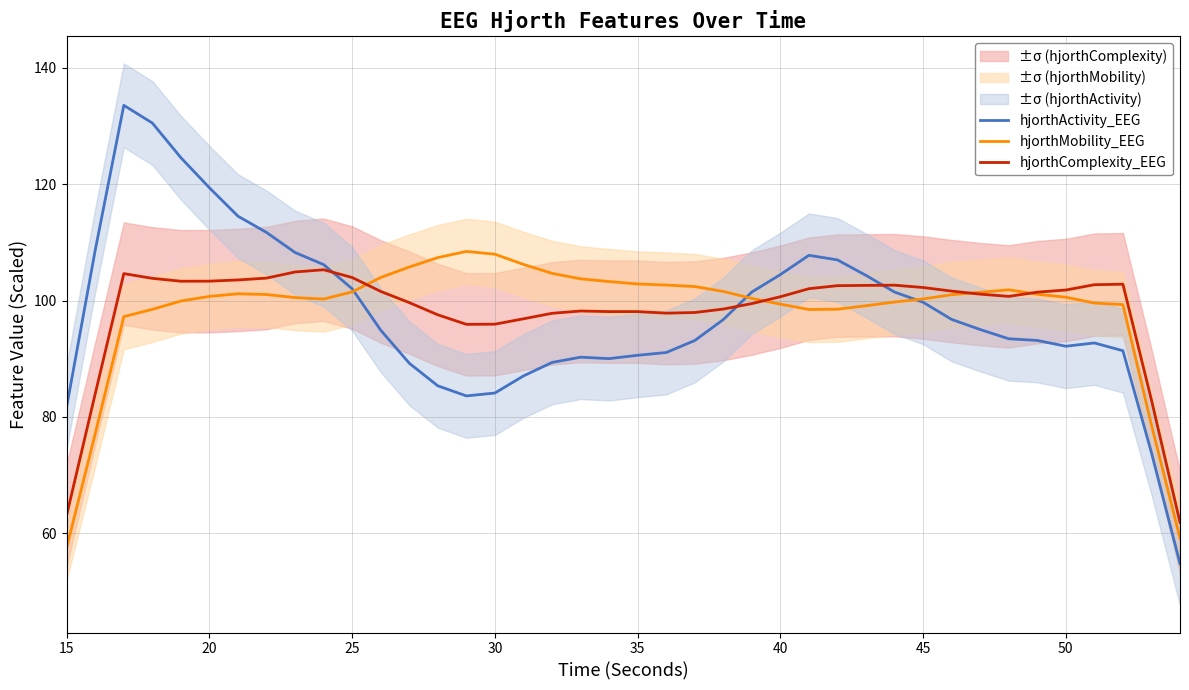

What is the highest value of the hjorthActivity_EEG series?

133.6